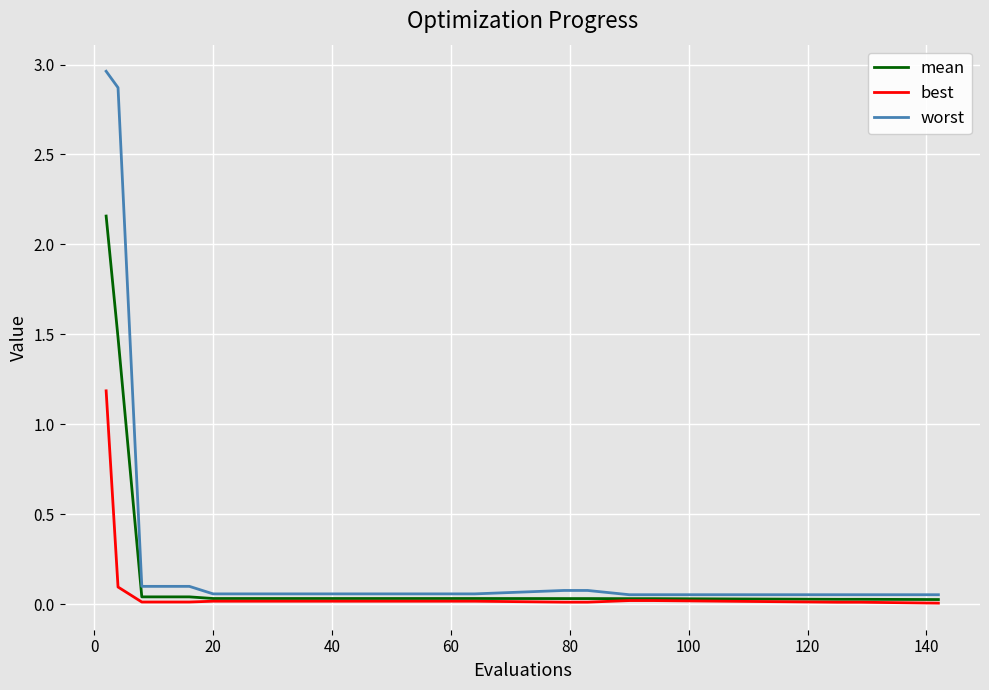

Which series has the largest total across all categories?

worst